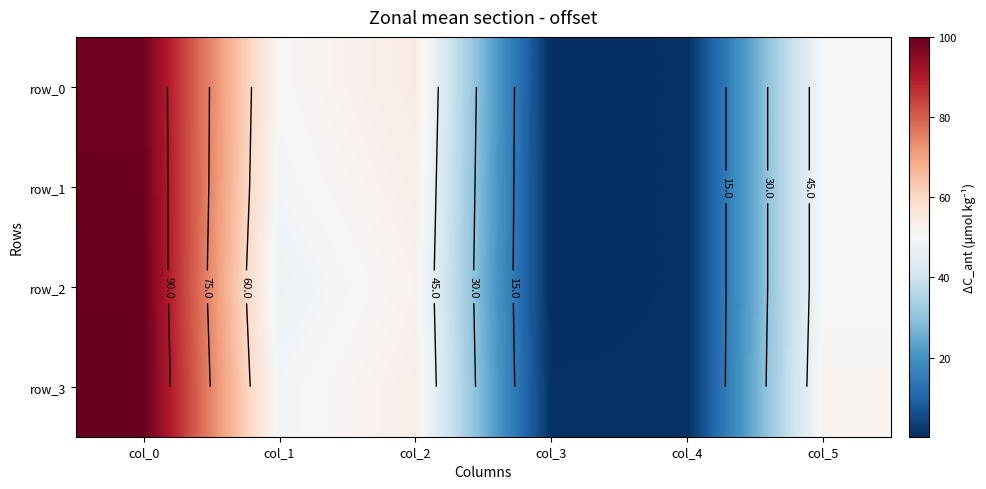

Is the value of row_0 at col_3 greater than the value of row_1 at col_2?

No